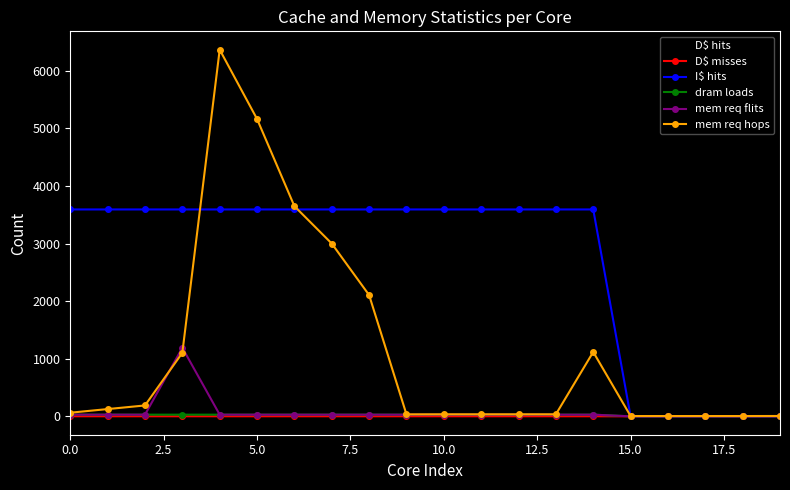

Does the chart display data point markers on the line(s)?

Yes